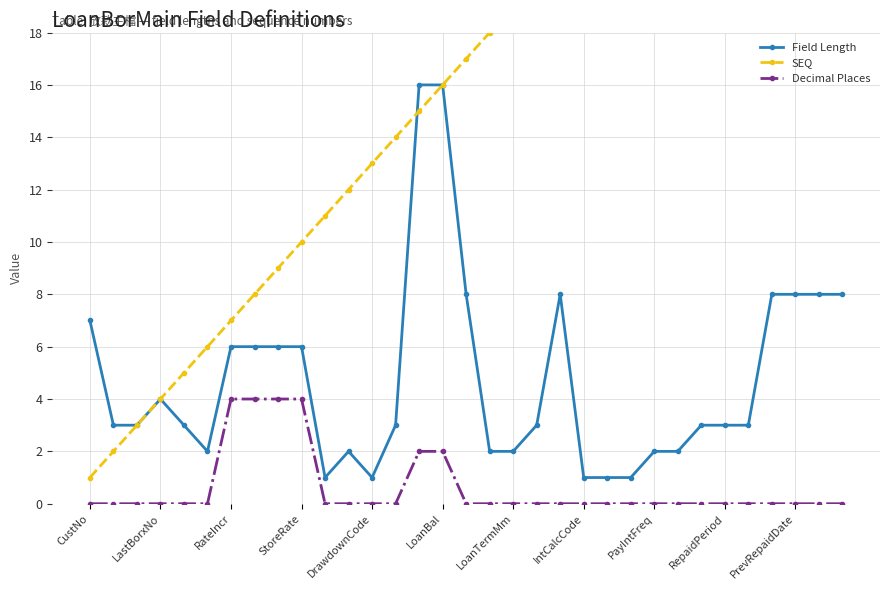

Which series has the largest total across all categories?

SEQ